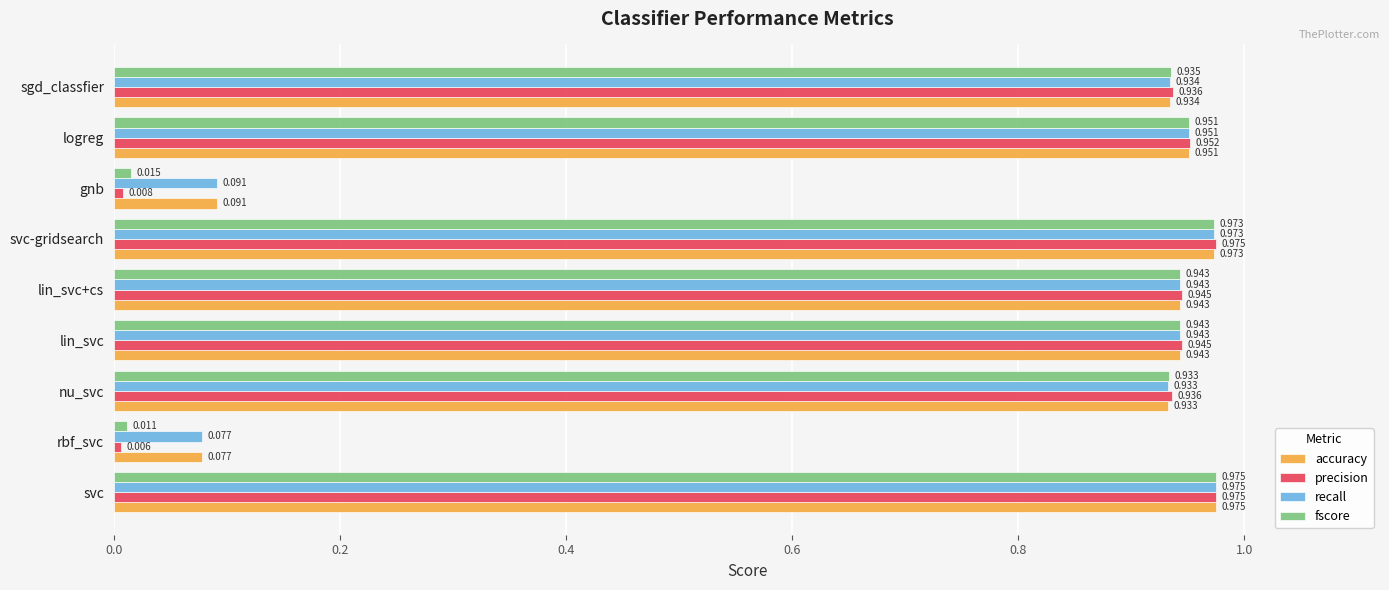

Is the value of fscore at rbf_svc greater than the value of precision at svc?

No